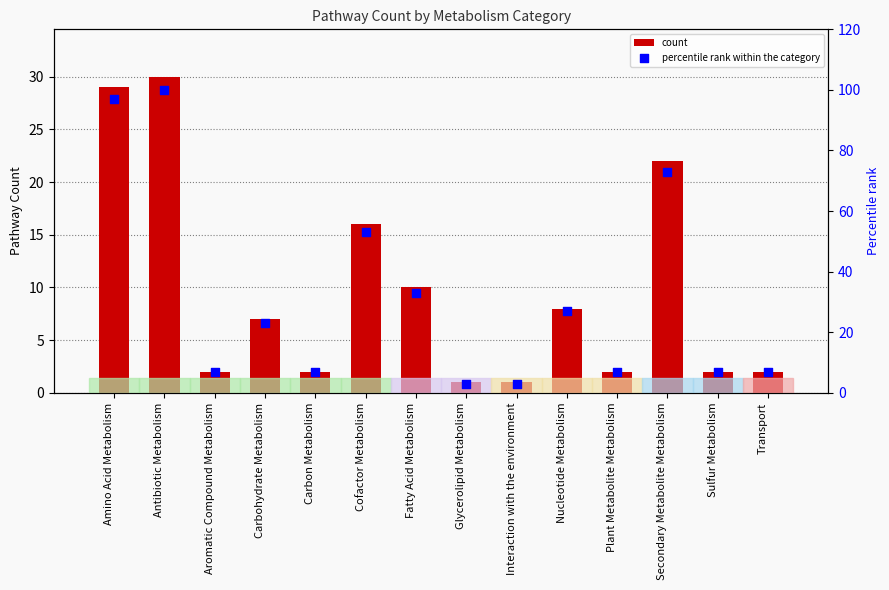

At which category is the sum across all series the highest?

Antibiotic Metabolism